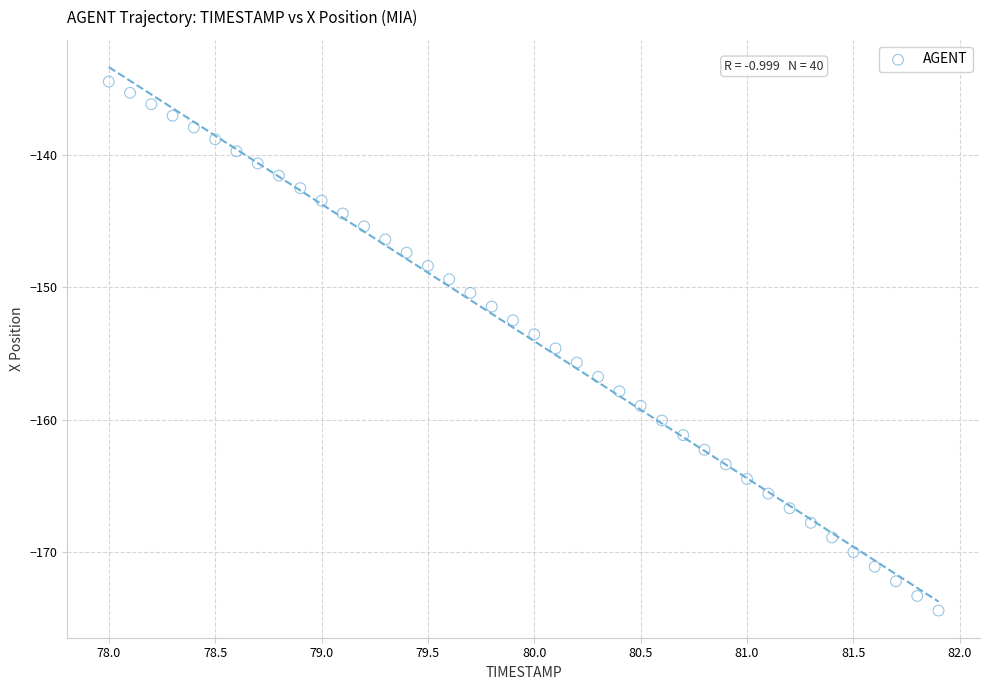

What is the range of X values (max minus min)?

3.9